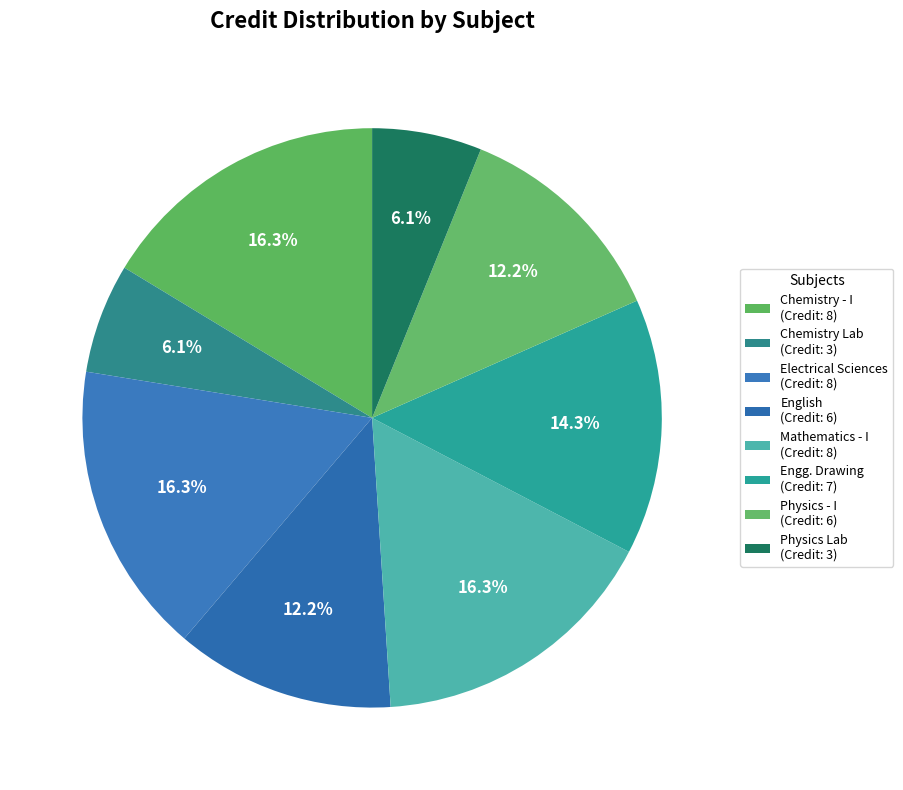

Which category has the biggest portion of the pie?

Chemistry - I